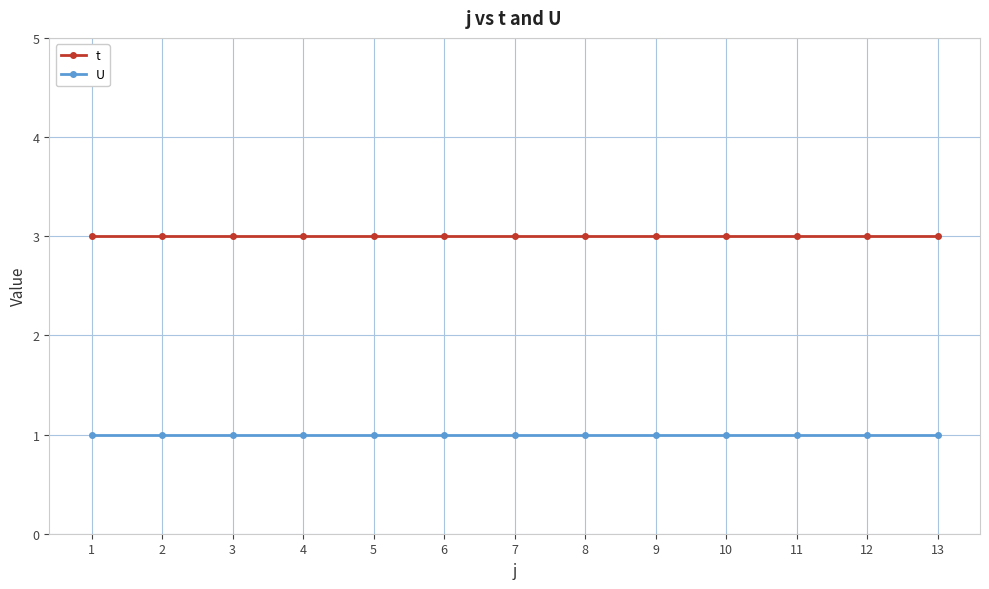

What is the total value across all series at 13?

4